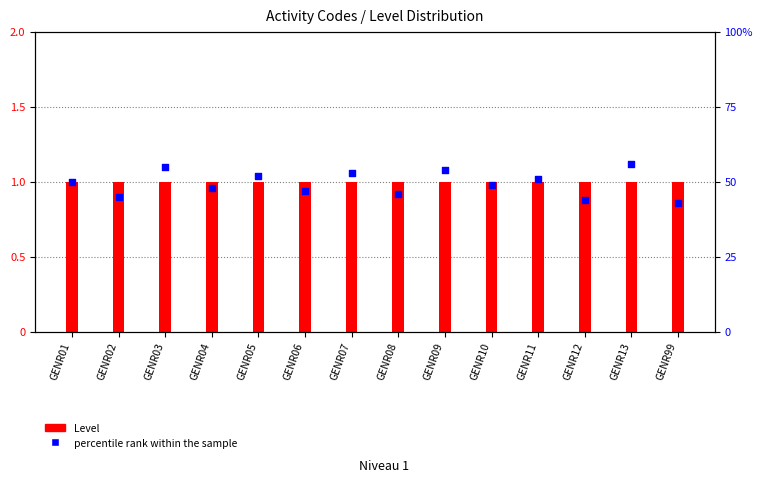

At how many categories does at least one series exceed 47?

9